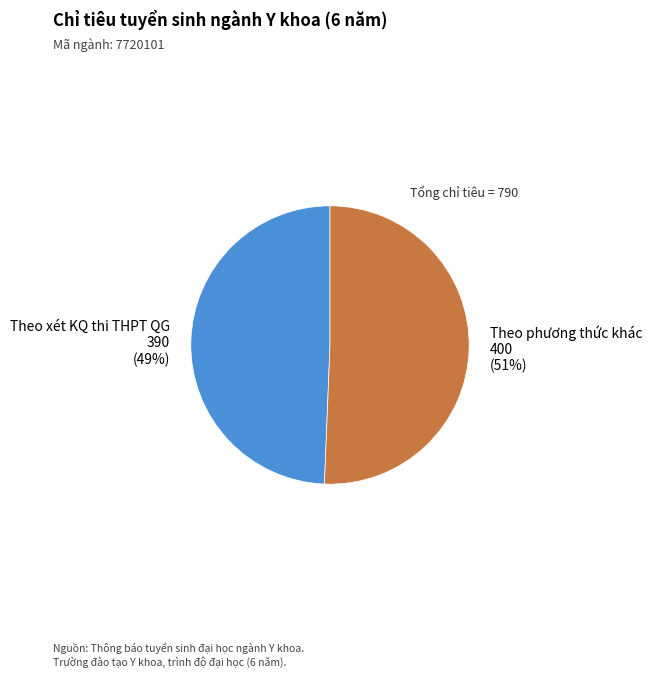

Does any single category account for the majority?

Yes